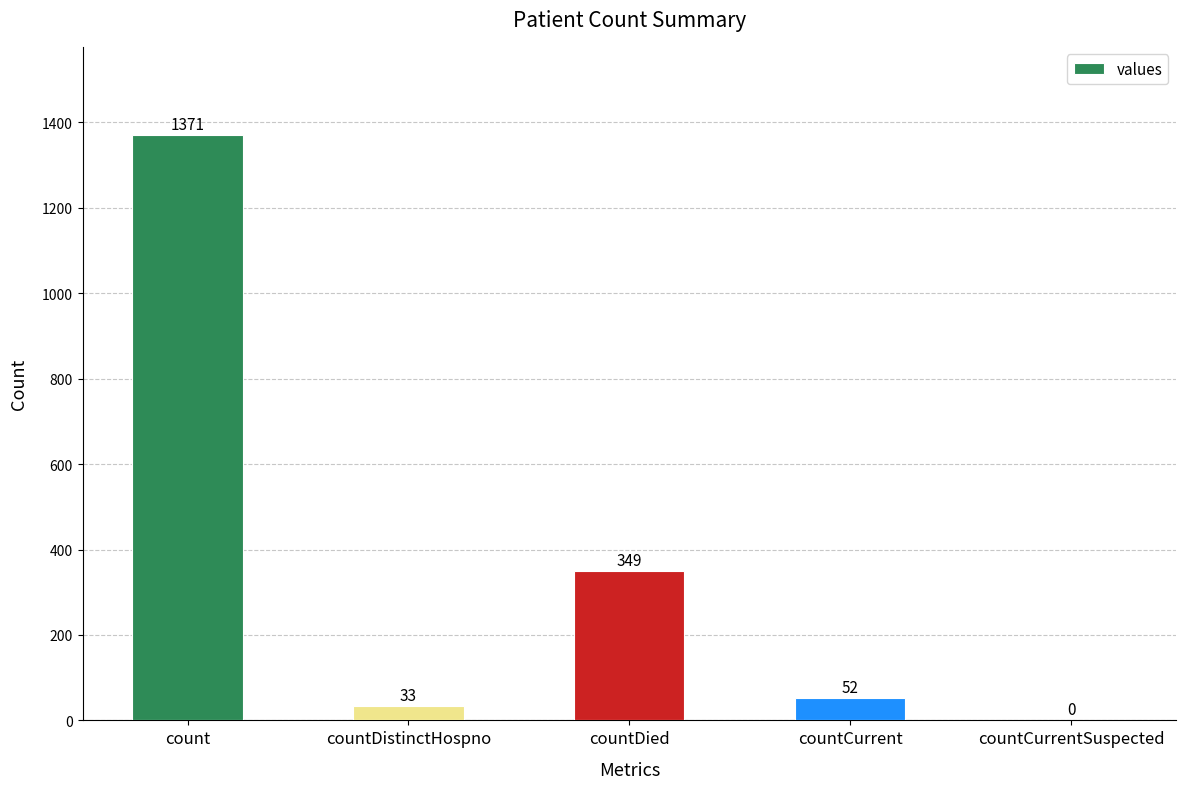

Where is the data nearest to the value 685?

countDied